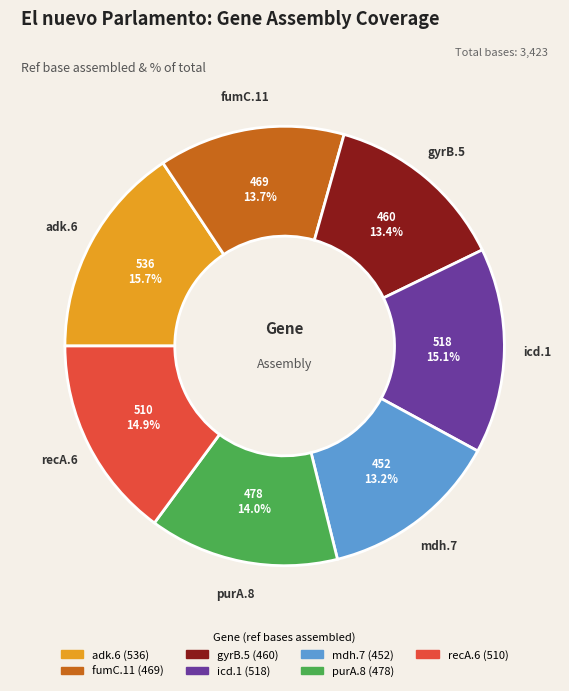

Combined, do gyrB.5 and purA.8 account for over 50%?

No